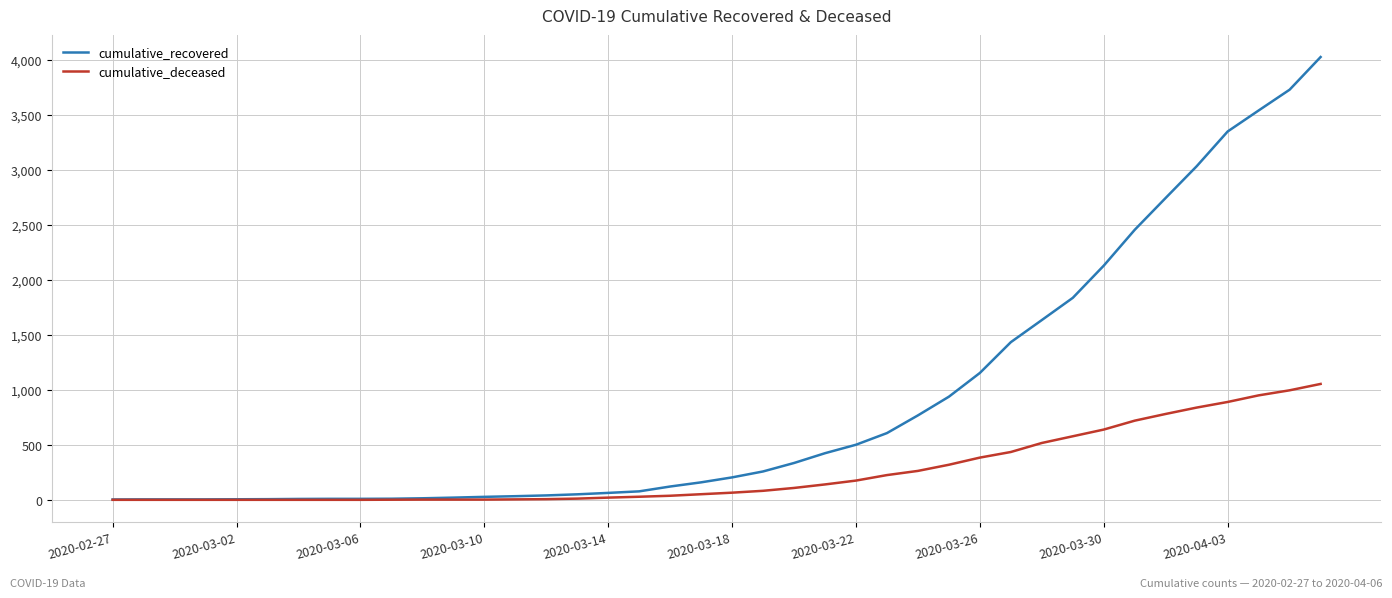

List the series in order of their overall mean, highest first.

cumulative_recovered, cumulative_deceased